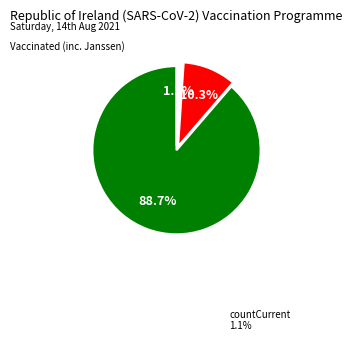

Is there a majority slice in this chart?

Yes